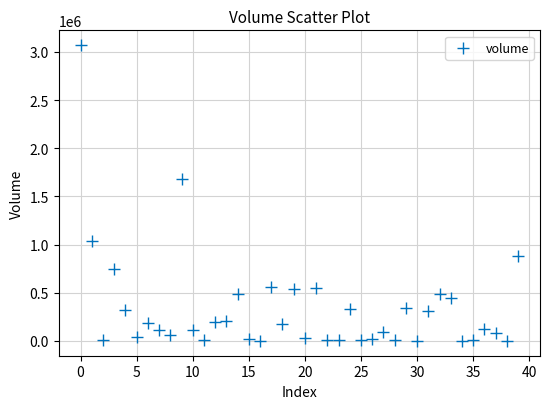

What Y value in the scatter plot is closest to 1534868?

1678069.4